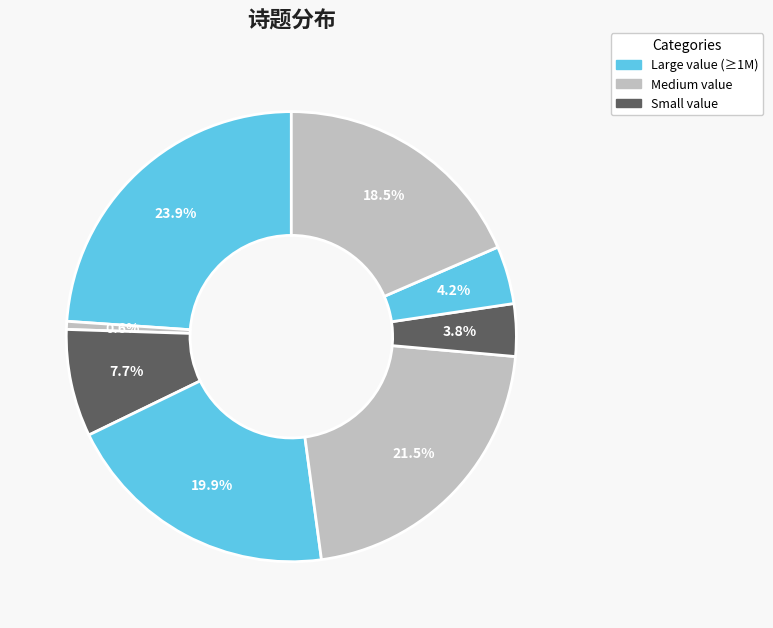

How many segments does this pie chart have?

8